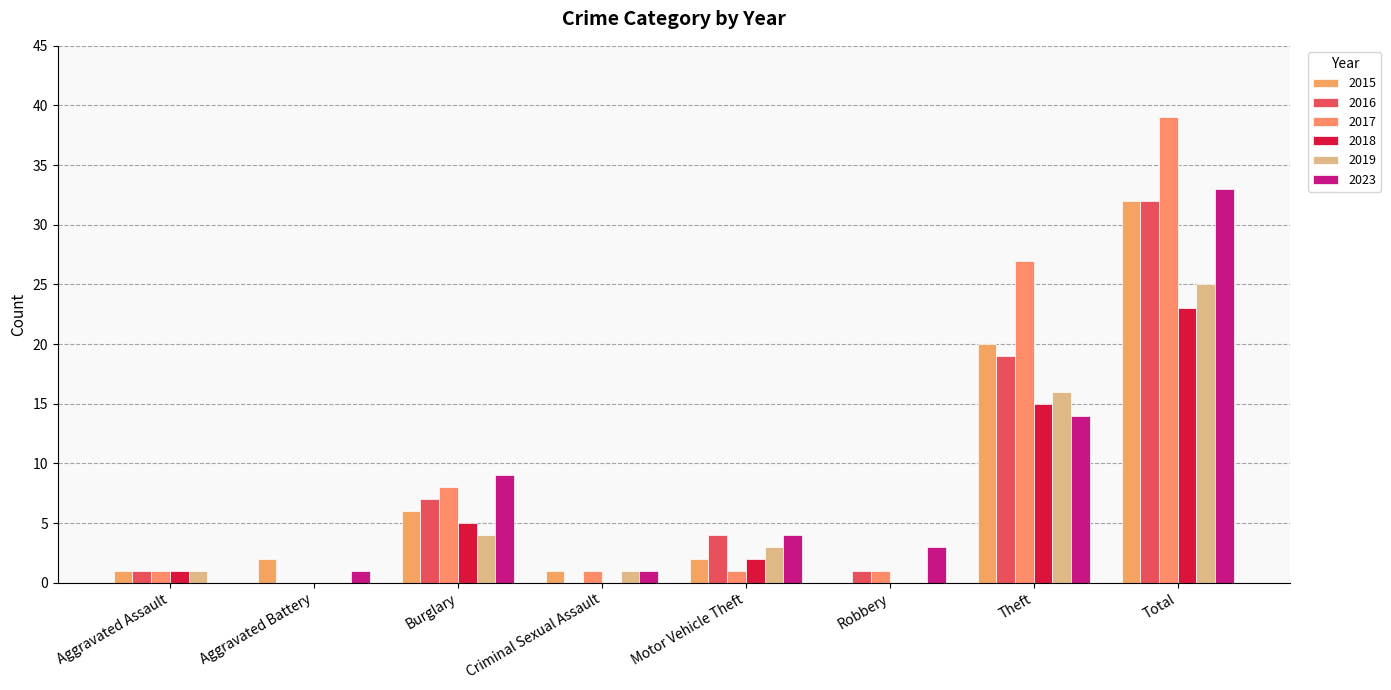

Rank the categories by 2023 value from highest to lowest.

Total, Theft, Burglary, Motor Vehicle Theft, Robbery, Aggravated Battery, Criminal Sexual Assault, Aggravated Assault